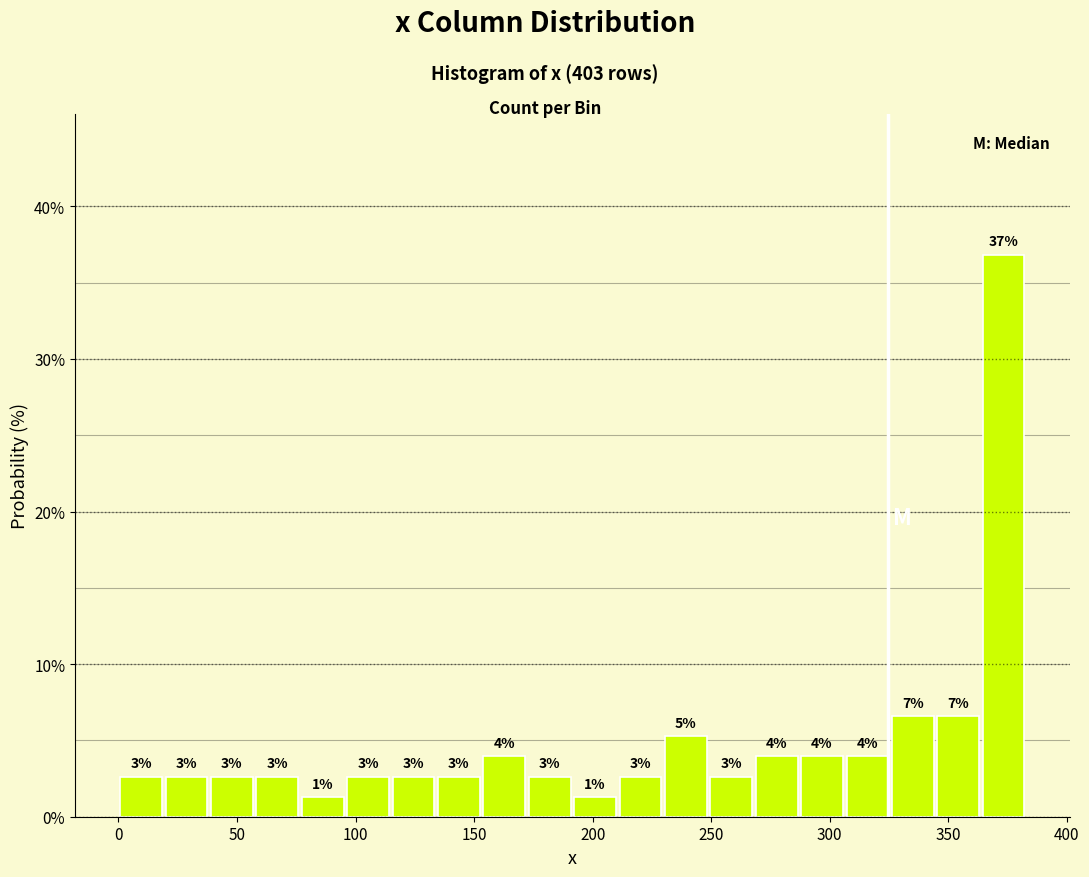

Around what value on the x-axis is the tallest bar? Give the approximate position of its centre, as read against the axis.

375